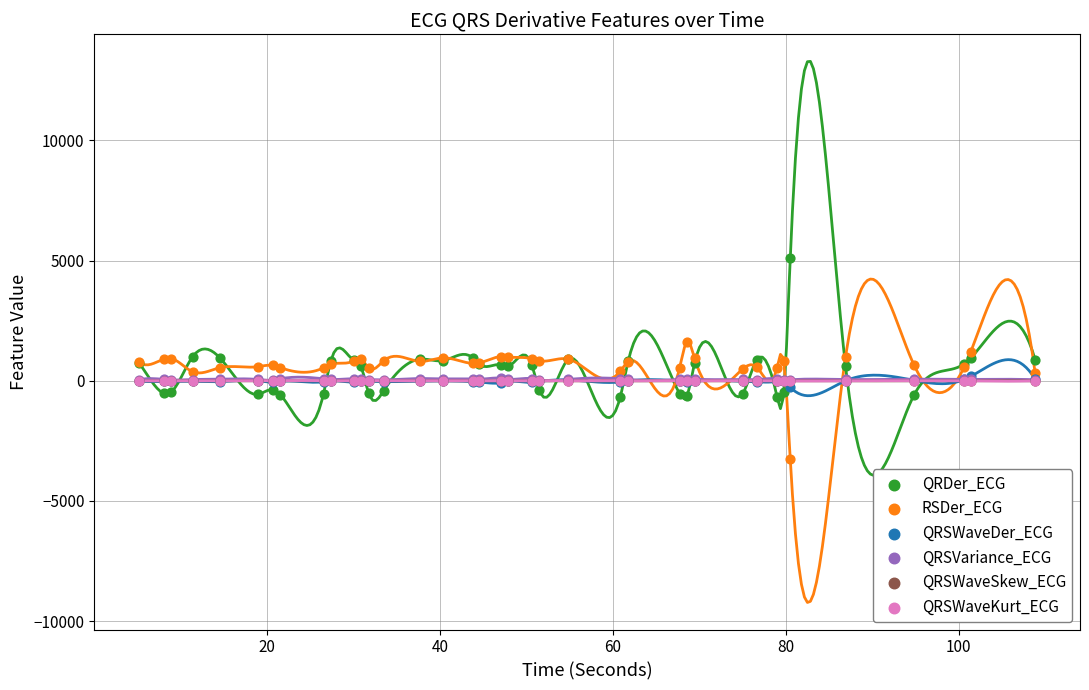

Which series reaches the minimum Y coordinate?

RSDer_ECG